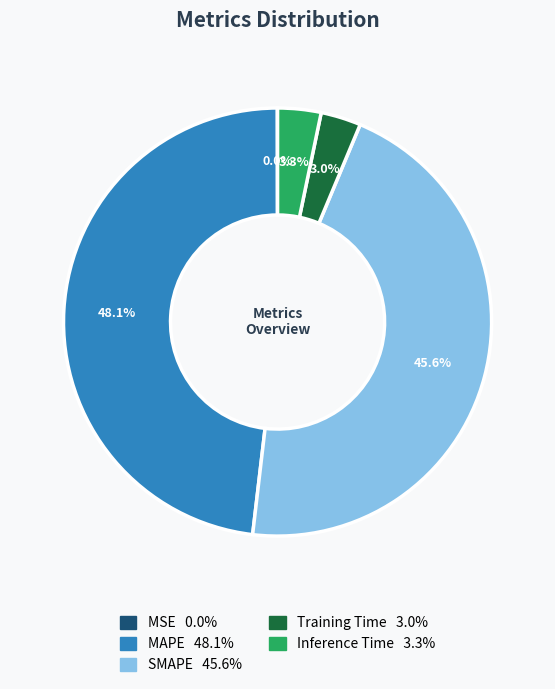

Is there any slice that represents more than half of the pie?

No